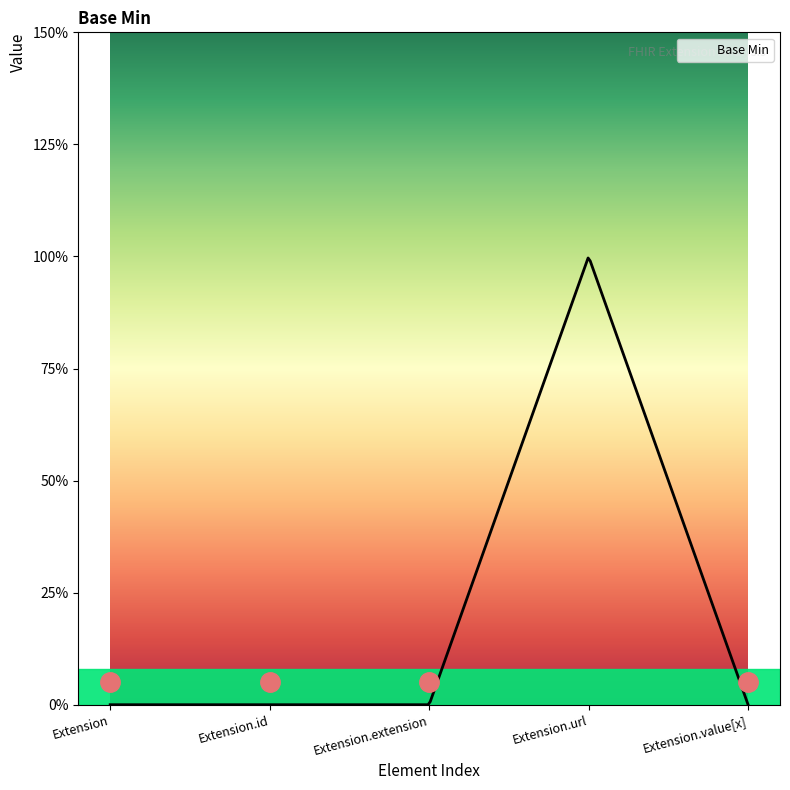

What is the maximum value shown in the chart?

1